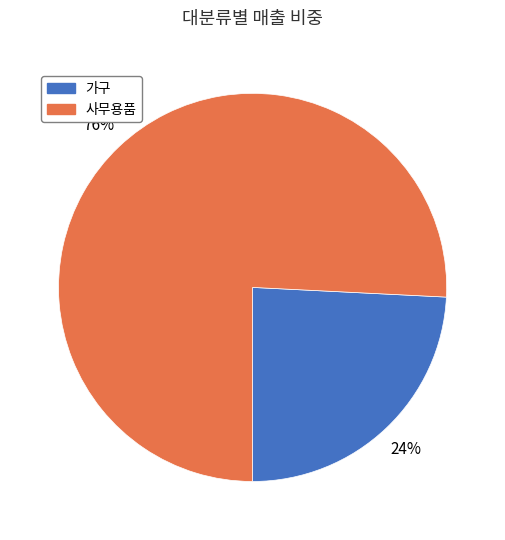

To the nearest percent, what is the average slice percentage?

50%